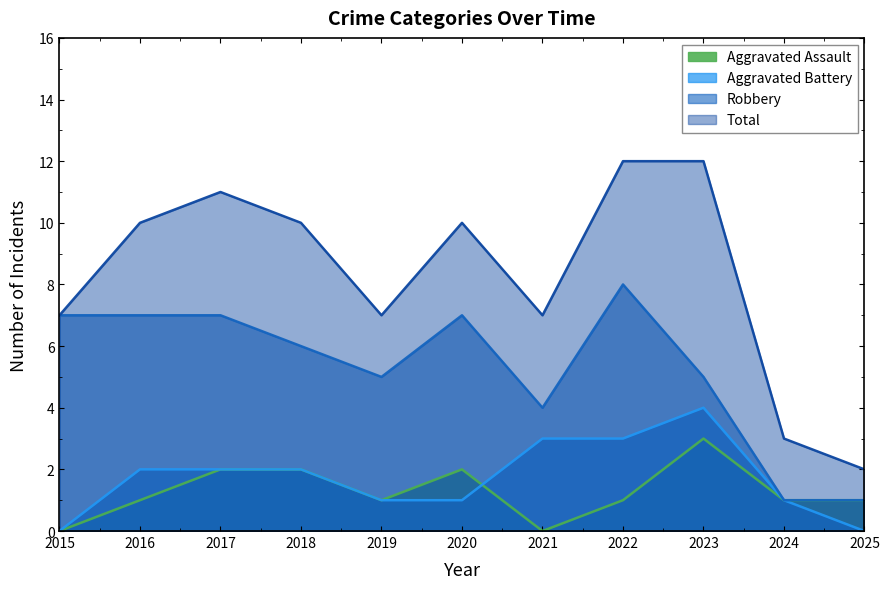

At which category does the chart reach its minimum across all series?

2015